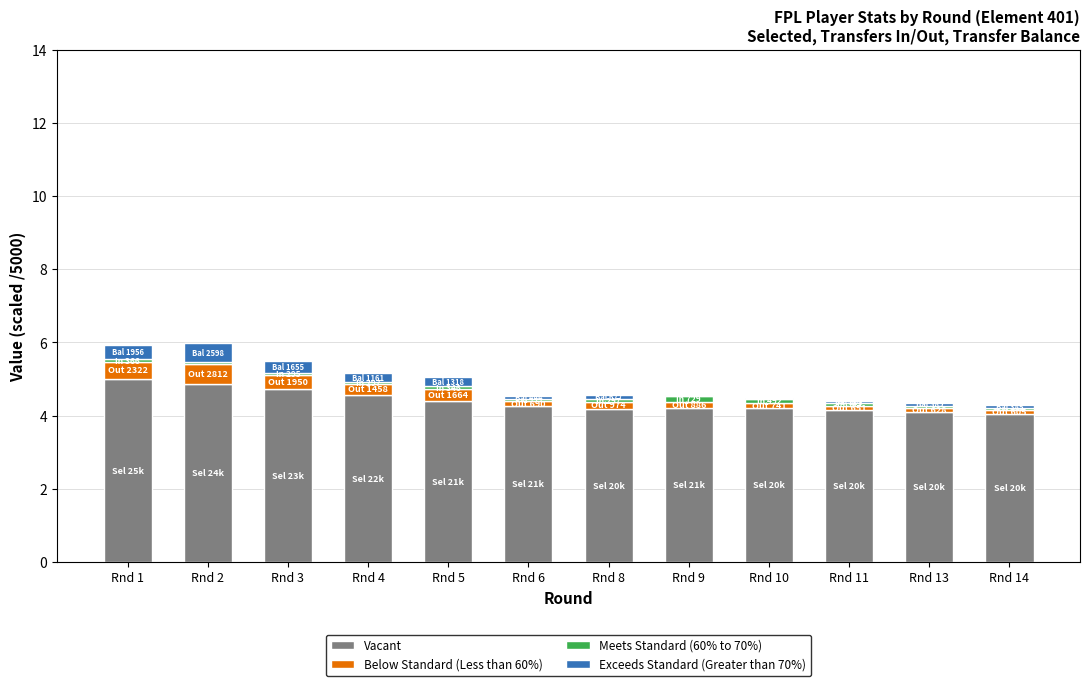

True or false: Vacant has a value of 2.1 at Rnd 14.

False